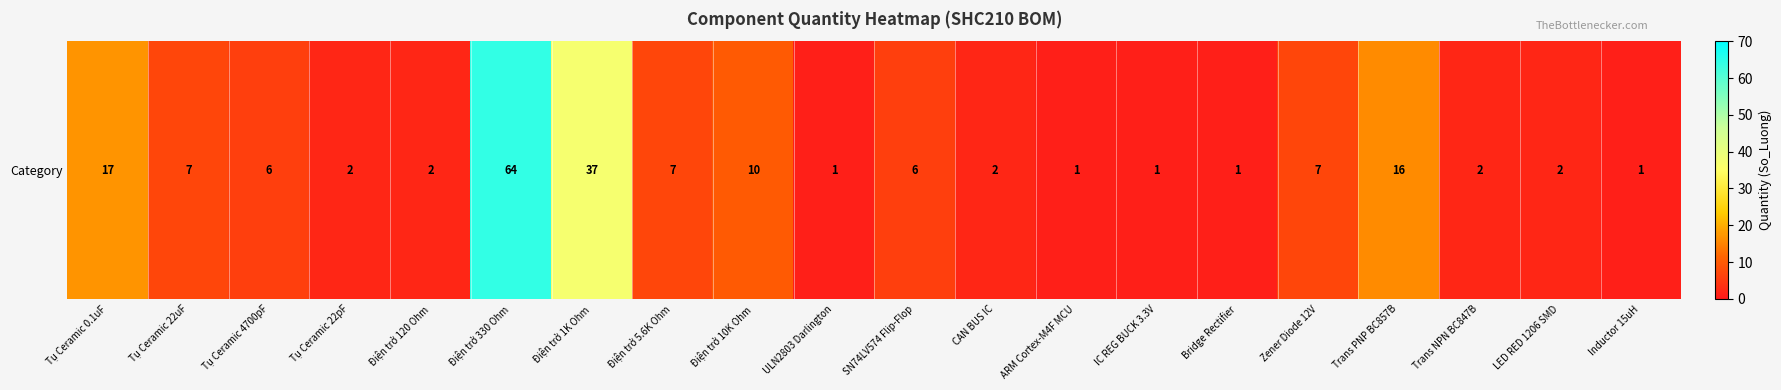

Rank the categories by value from lowest to highest.

ULN2803 Darlington, ARM Cortex-M4F MCU, IC REG BUCK 3.3V, Bridge Rectifier, Inductor 15uH, Tụ Ceramic 22pF, Điện trở 120 Ohm, CAN BUS IC, Trans NPN BC847B, LED RED 1206 SMD, Tụ Ceramic 4700pF, SN74LV574 Flip-Flop, Tụ Ceramic 22uF, Điện trở 5.6K Ohm, Zener Diode 12V, Điện trở 10K Ohm, Trans PNP BC857B, Tụ Ceramic 0.1uF, Điện trở 1K Ohm, Điện trở 330 Ohm